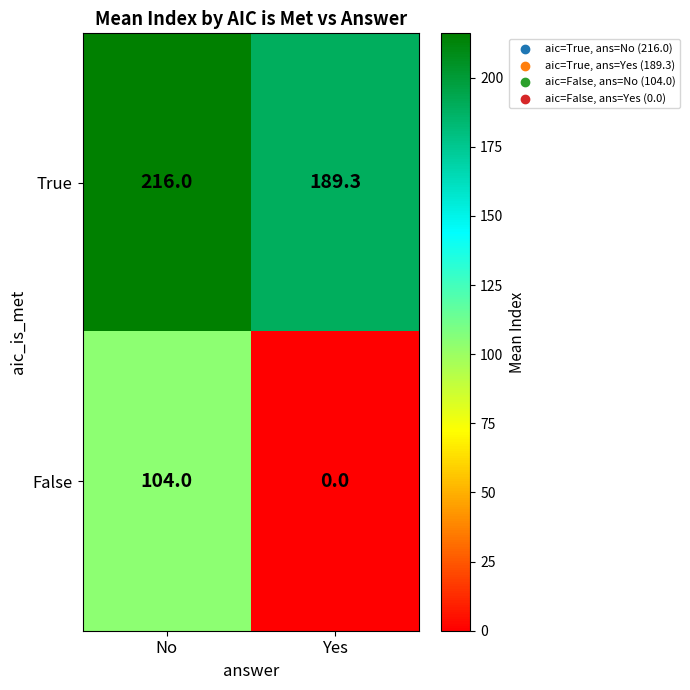

At which category is the sum across all series the highest?

No